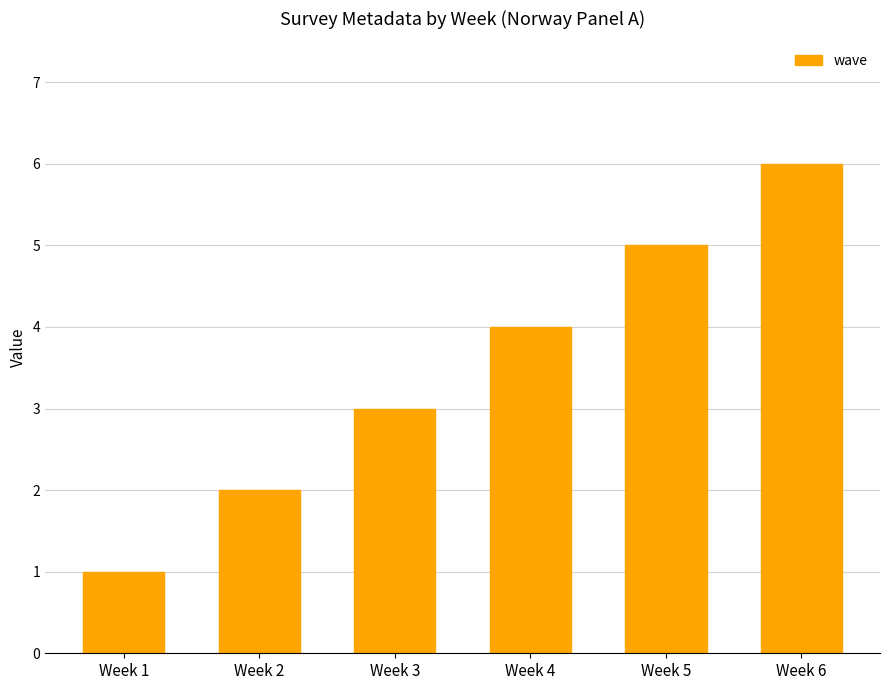

Is it true that the value at Week 2 is 3?

False